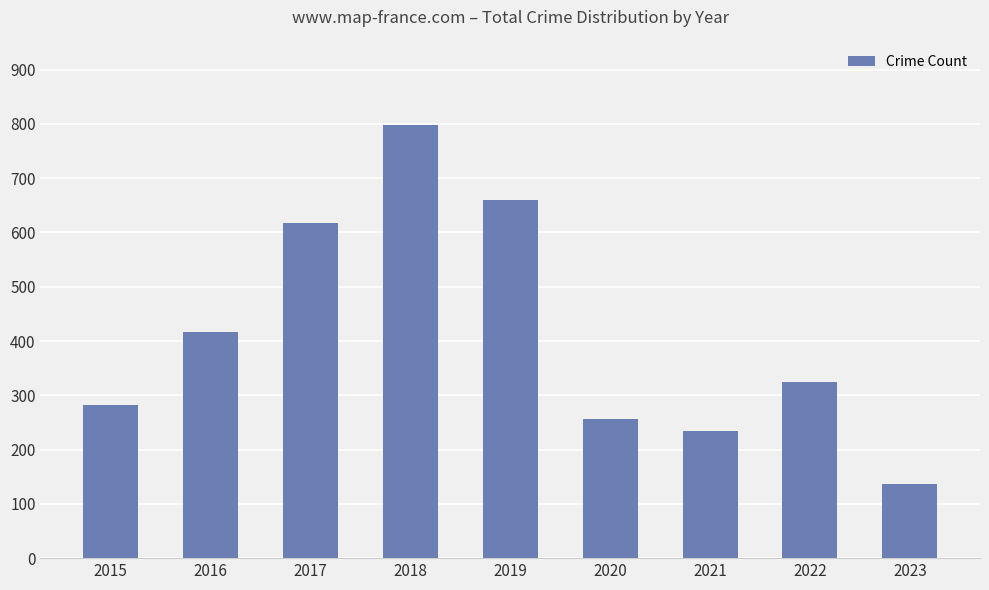

List the labels in order of value, largest first.

2018, 2019, 2017, 2016, 2022, 2015, 2020, 2021, 2023